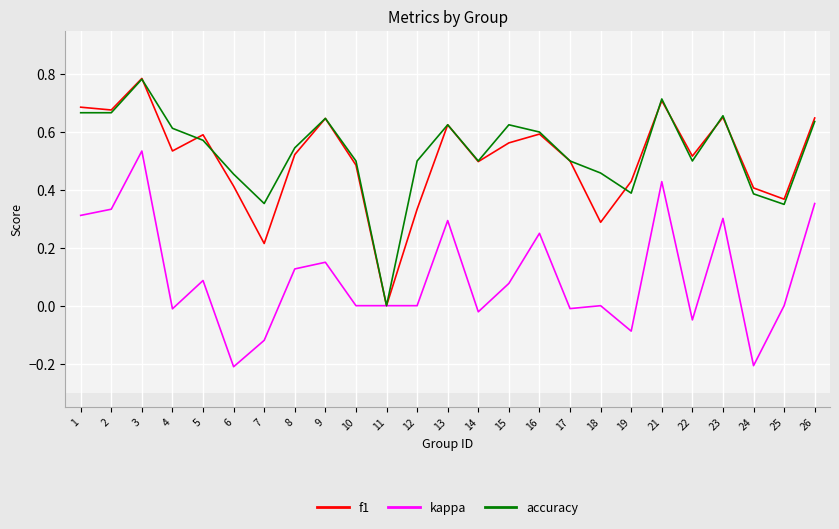

Rank the series at 12 from lowest to highest value.

kappa, f1, accuracy